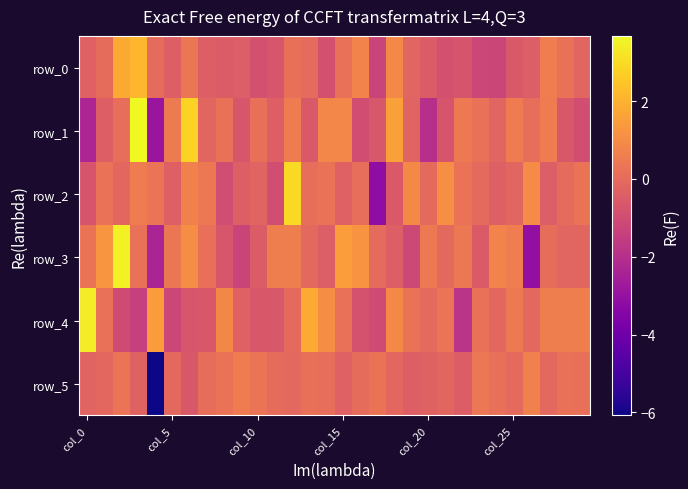

How many values in the row_3 series are below 0?

14